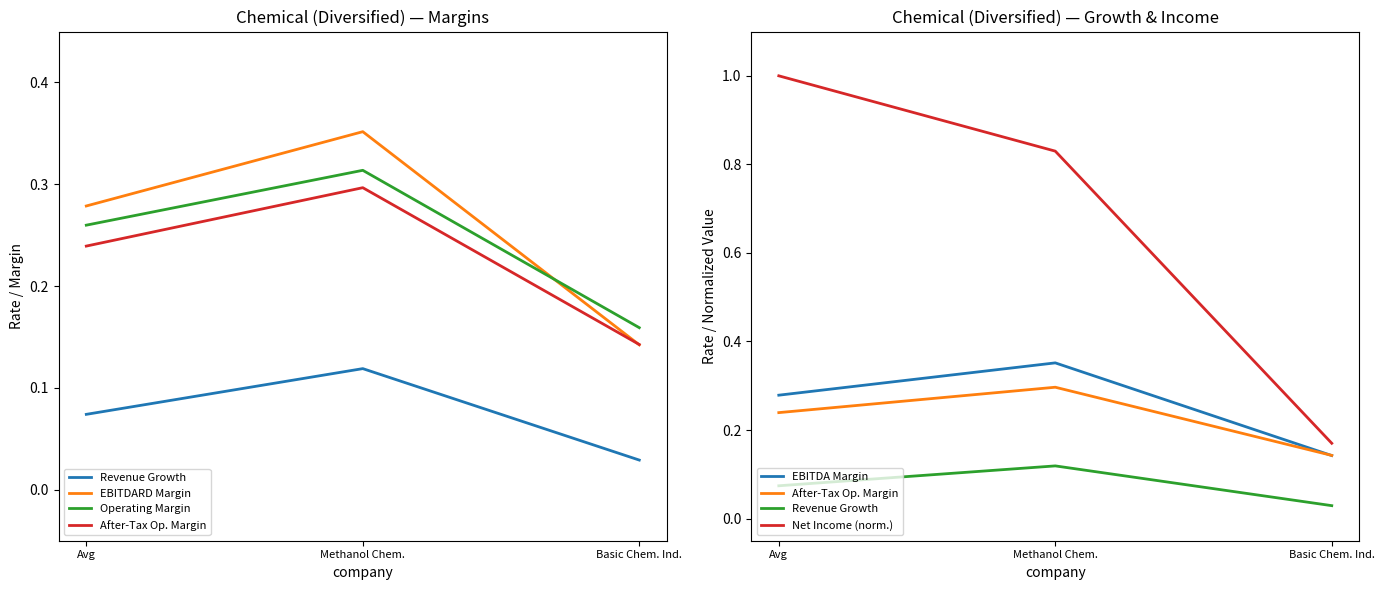

List the labels in order of EBITDA Margin value, largest first.

Methanol Chem., Avg, Basic Chem. Ind.